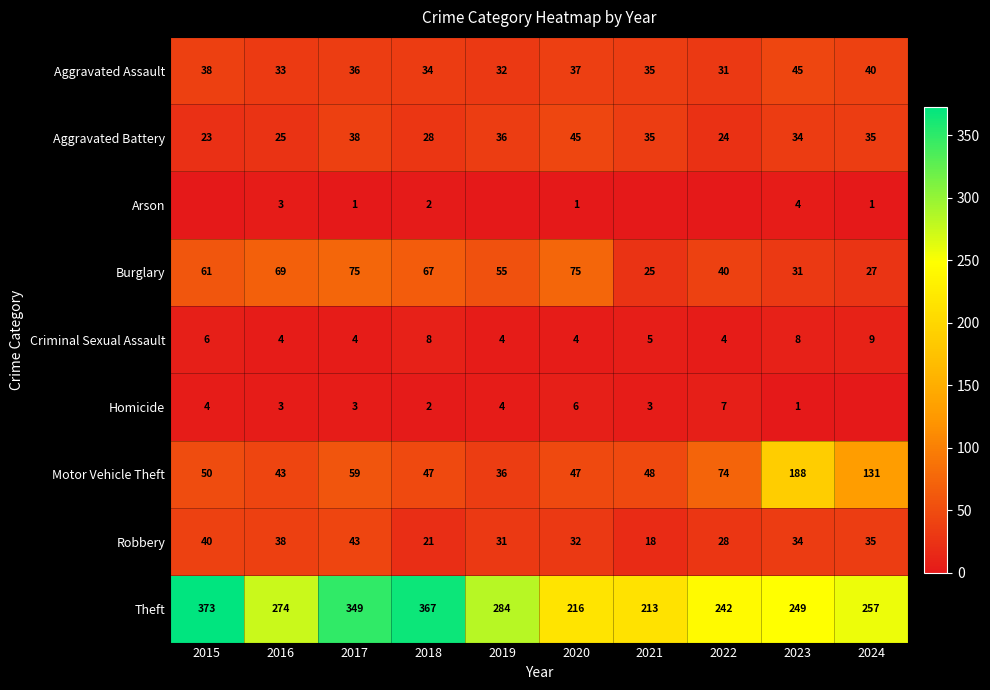

What value does the Aggravated Assault series have at 2020, to the nearest 5?

35